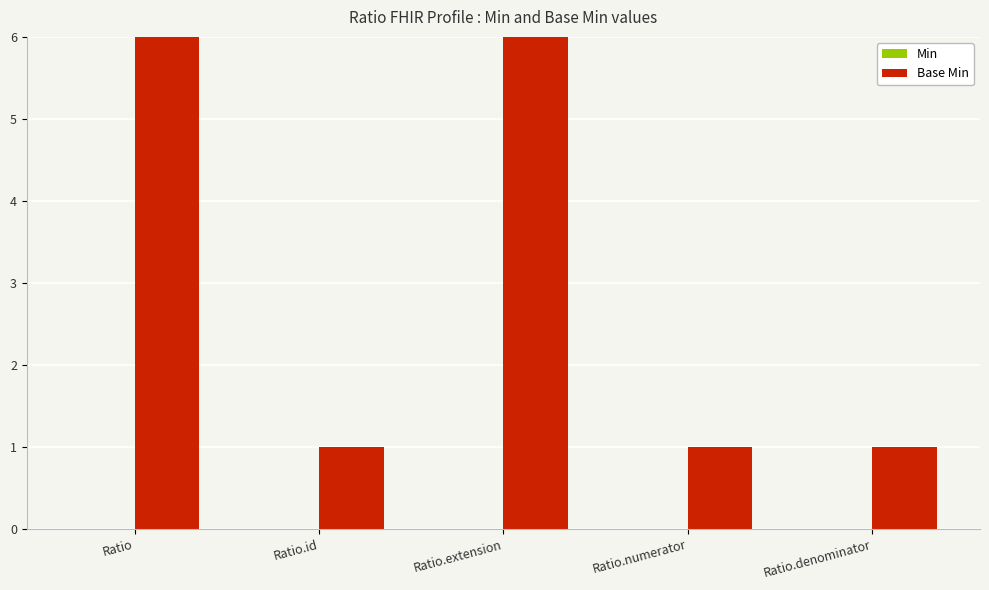

What value does the data have at Ratio.extension?

6